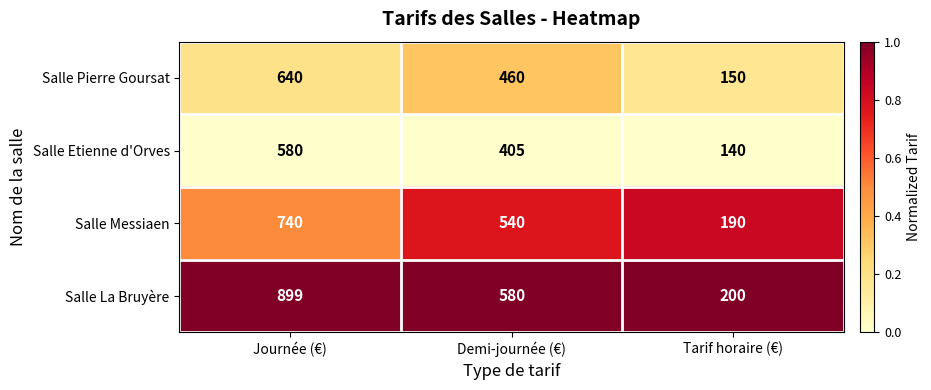

True or false: Salle Pierre Goursat has a value of 238 at Tarif horaire (€).

False